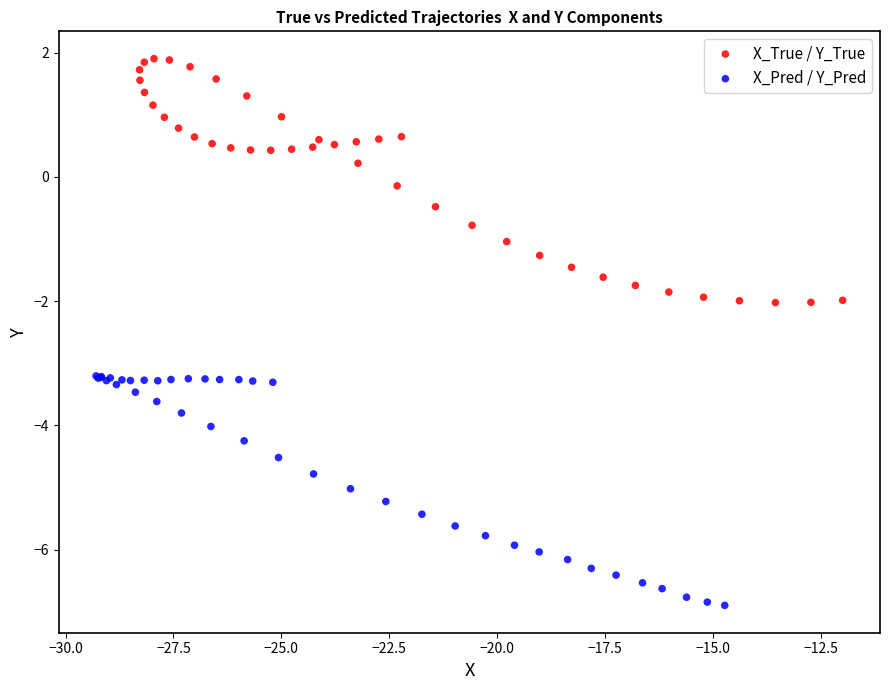

Which series contains the highest Y value?

X_True / Y_True